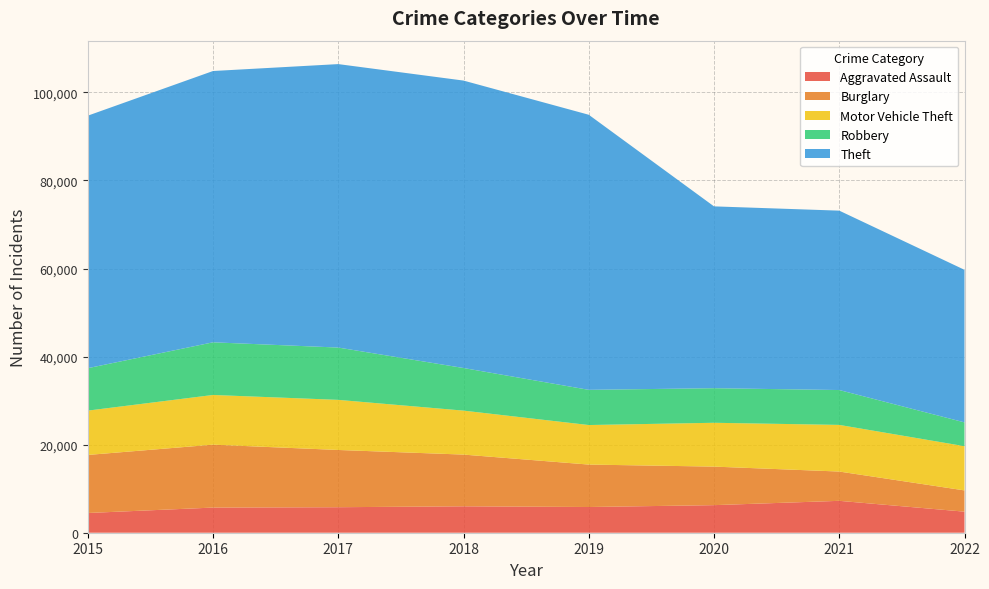

Reading left to right, extract all data points from this chart.

Aggravated Assault: 4480	5712	5793	6001	5840	6263	7242	4784
Burglary: 13184	14289	13001	11746	9639	8754	6654	4827
Motor Vehicle Theft: 10068	11286	11380	9983	8978	9953	10592	10043
Robbery: 9638	11960	11880	9679	7994	7855	7920	5405
Theft: 57349	61618	64380	65282	62478	41296	40743	34653